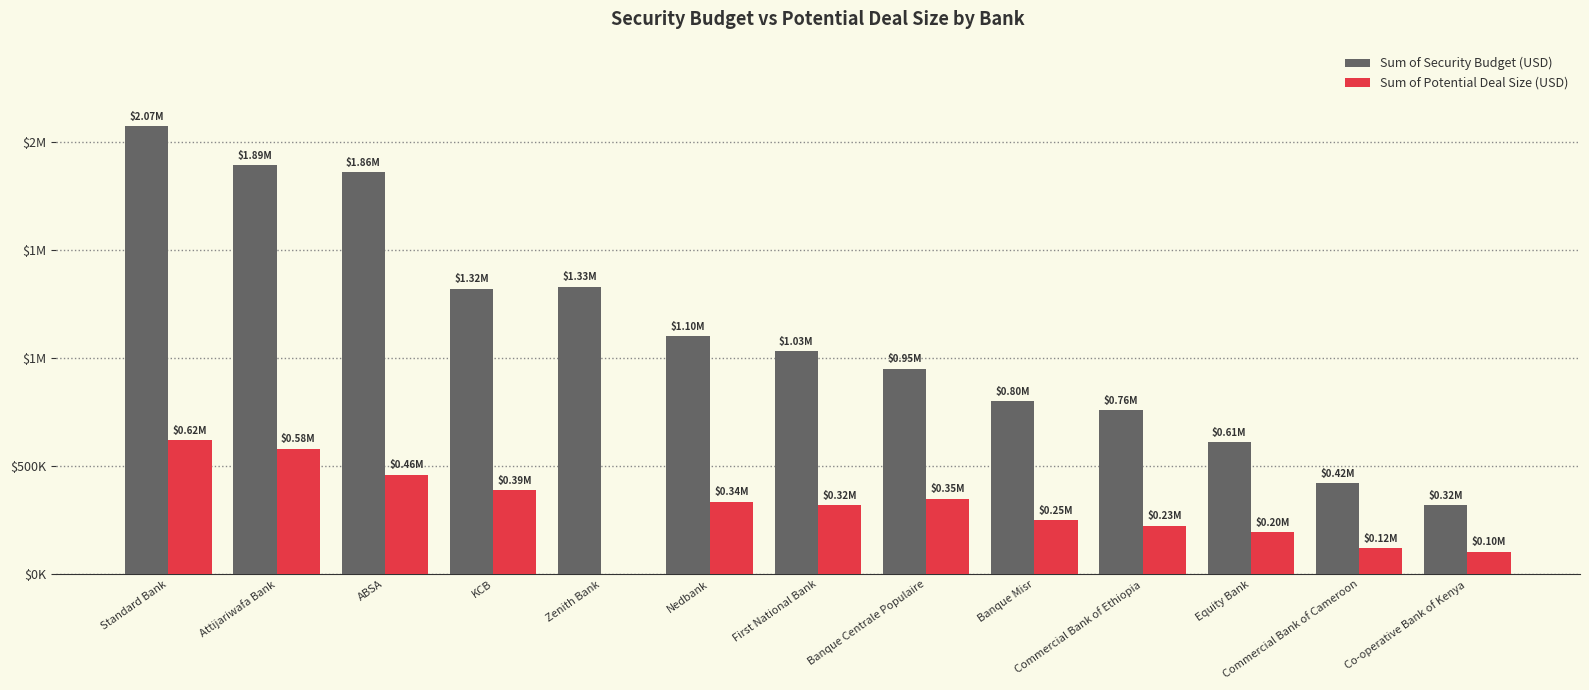

Are the bars grouped side by side (vs. stacked)?

Yes